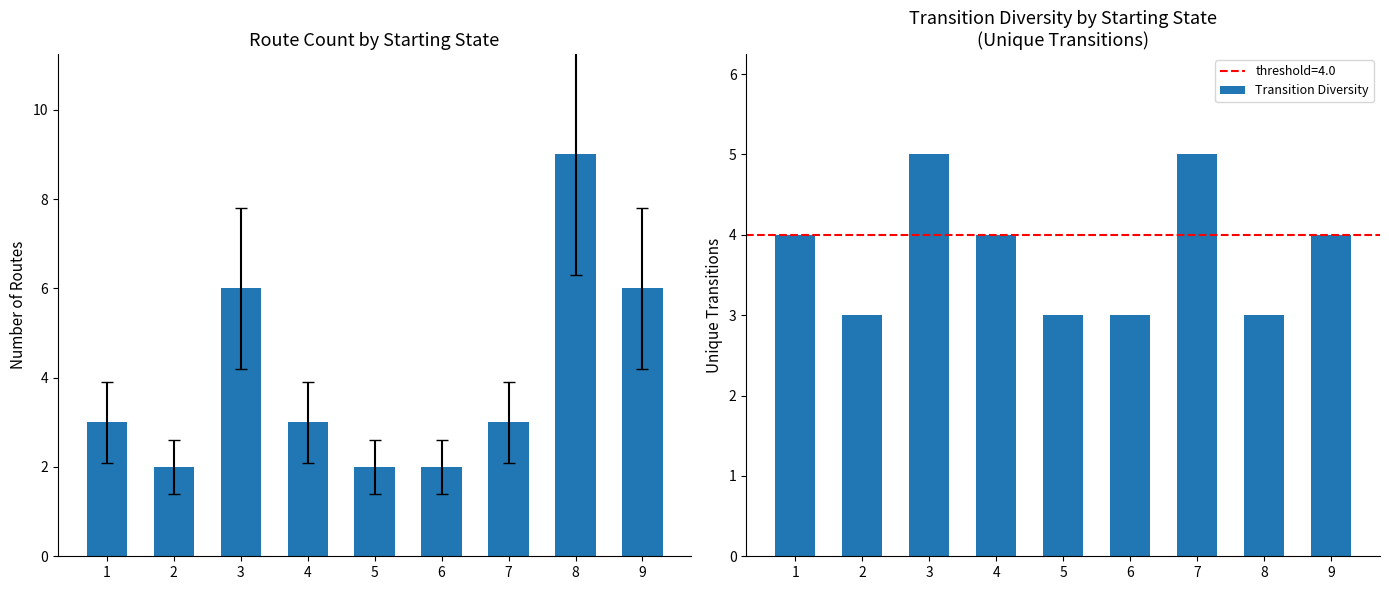

The Transition Diversity series shows 5 at 5. True or false?

False